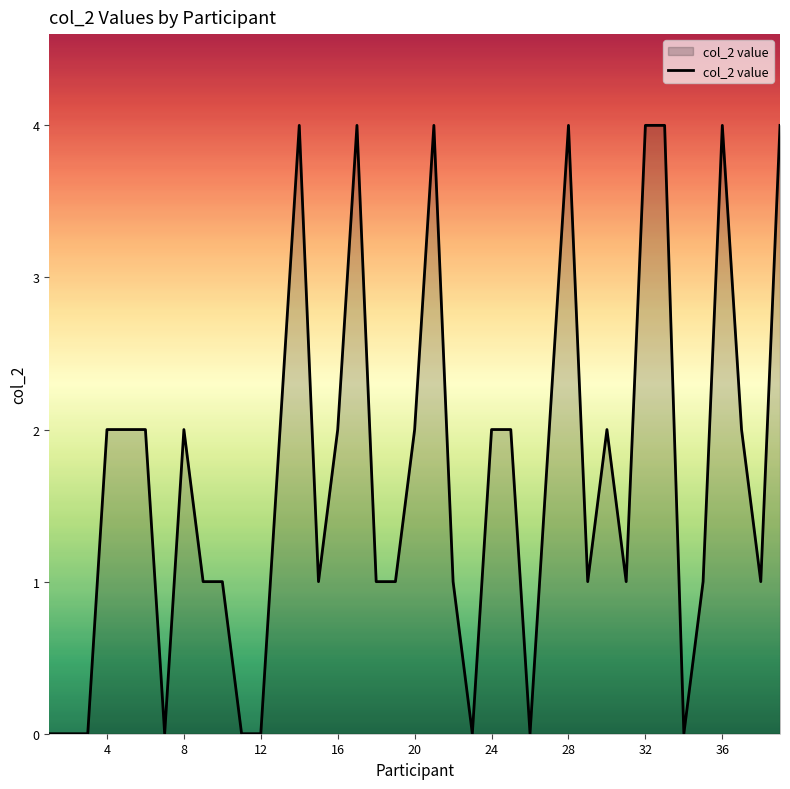

What is the greatest value displayed?

4